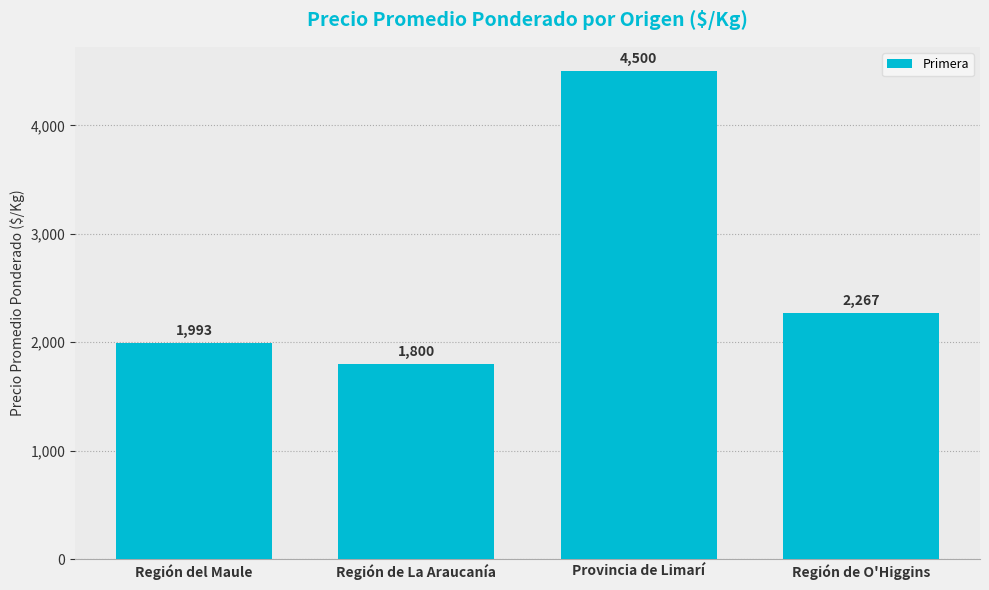

Where is the data nearest to the value 3150?

Región de O'Higgins